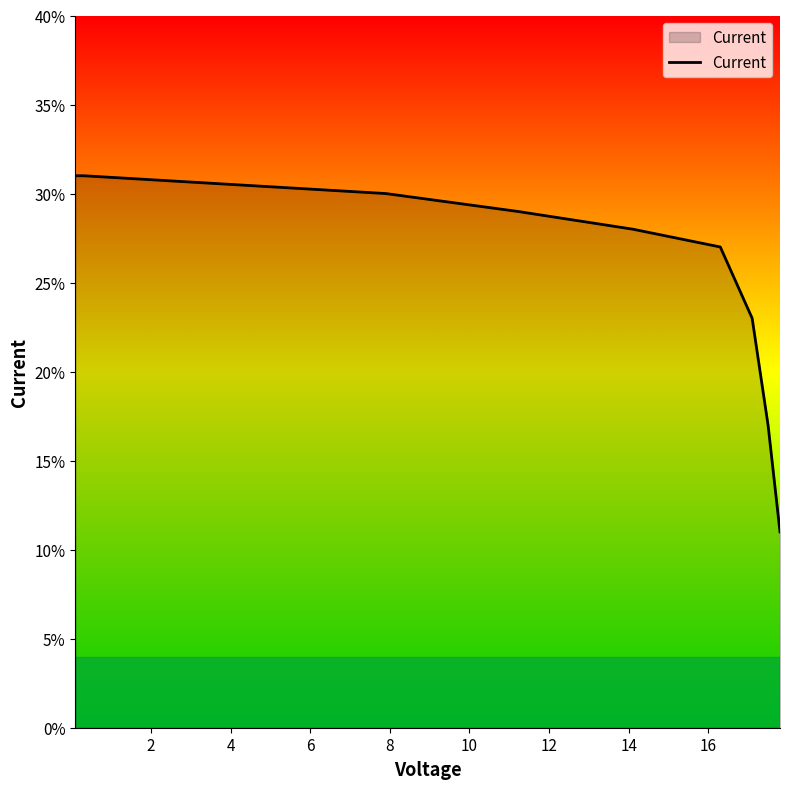

How many lines are shown in the chart?

1